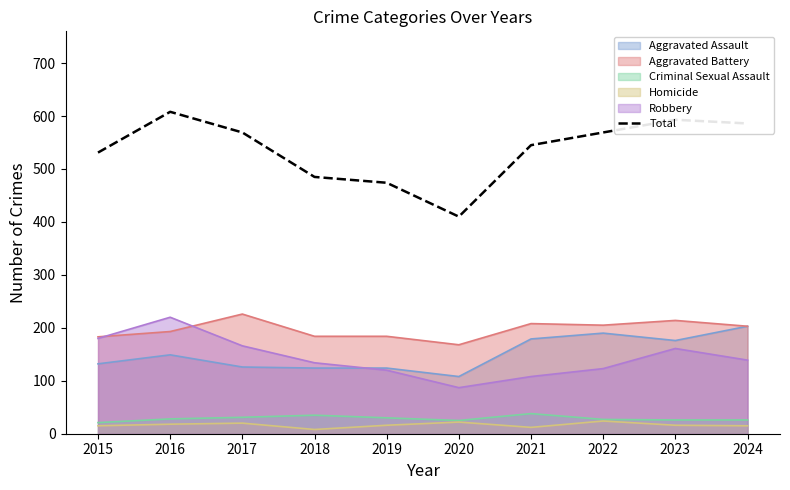

Reading left to right, what are all the values shown in this chart?

2015=531	2016=608	2017=569	2018=485	2019=474	2020=410	2021=545	2022=569	2023=593	2024=586